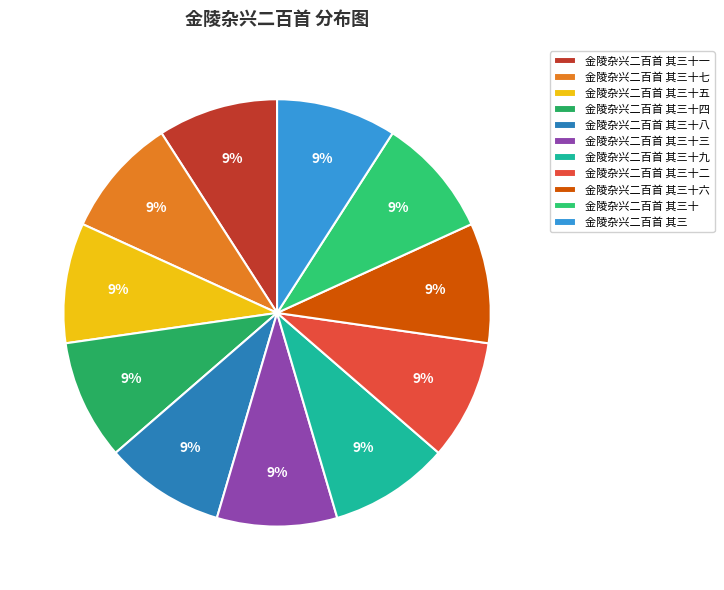

The 金陵杂兴二百首 其三十九 slice represents 22% of the pie. True or false?

False